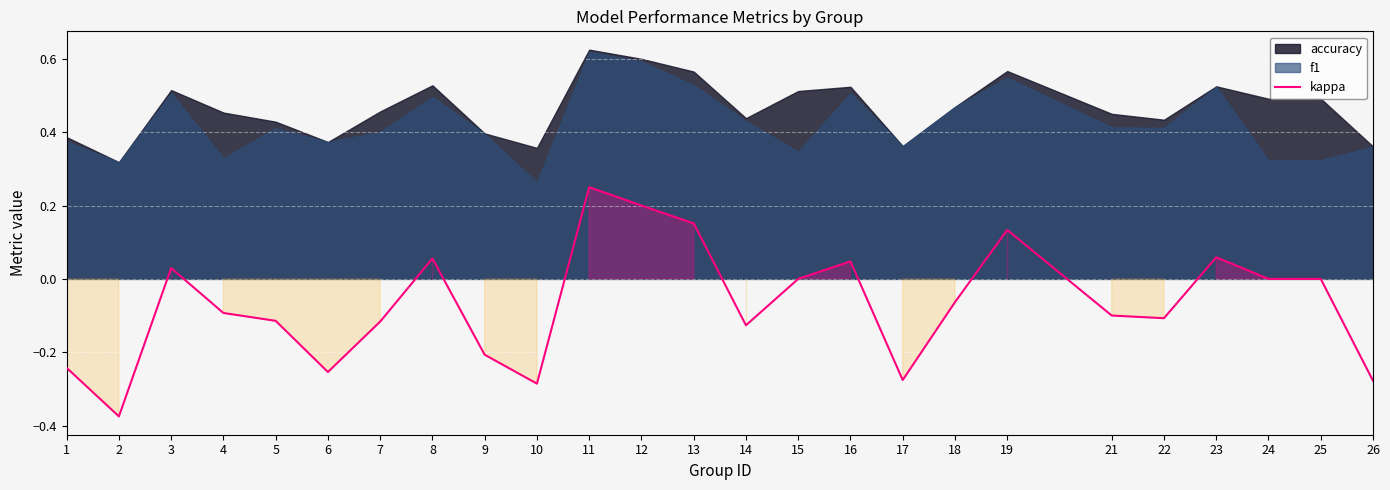

List the labels in order of value, smallest first.

2, 10, 26, 17, 6, 1, 9, 14, 7, 5, 22, 21, 4, 18, 15, 24, 25, 3, 16, 8, 23, 19, 13, 12, 11